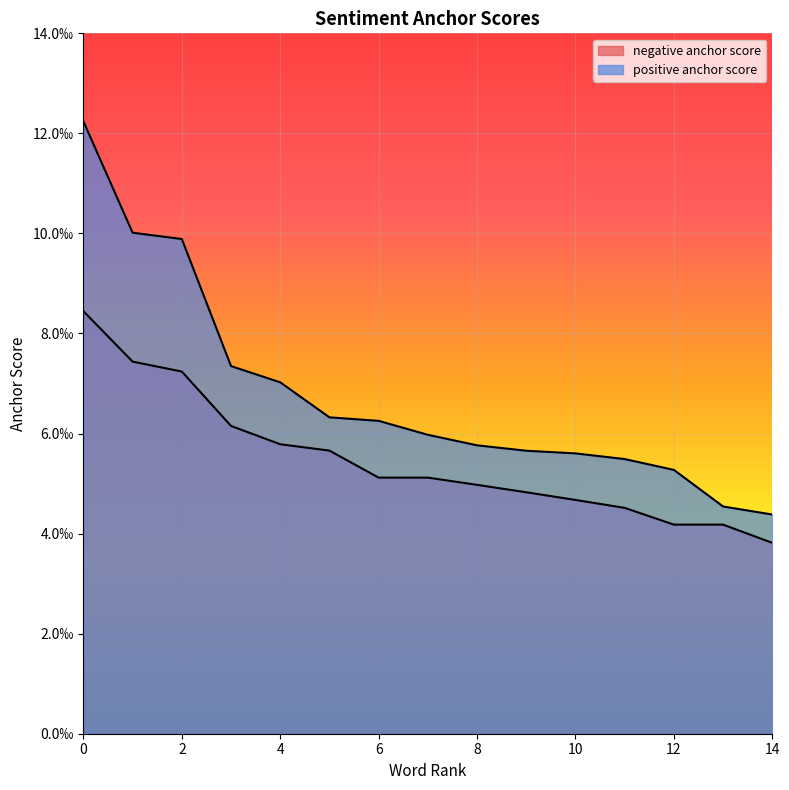

What are all the series names shown in the legend?

negative anchor score, positive anchor score